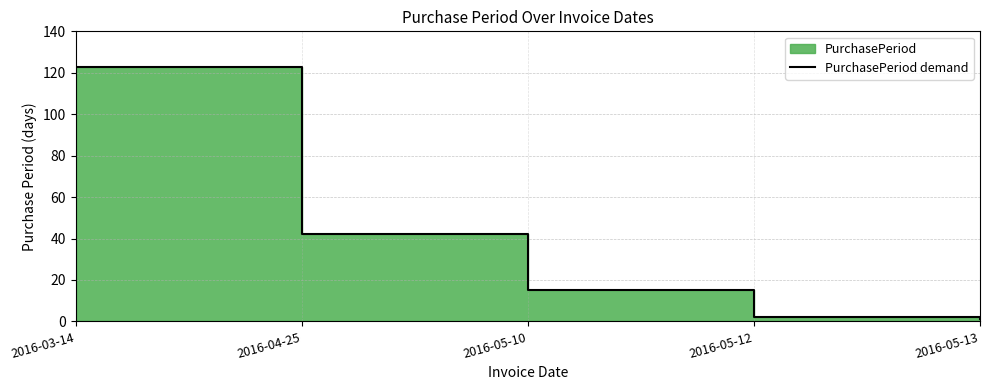

What is the sum of the values at 2016-05-13 and 2016-04-25?

43